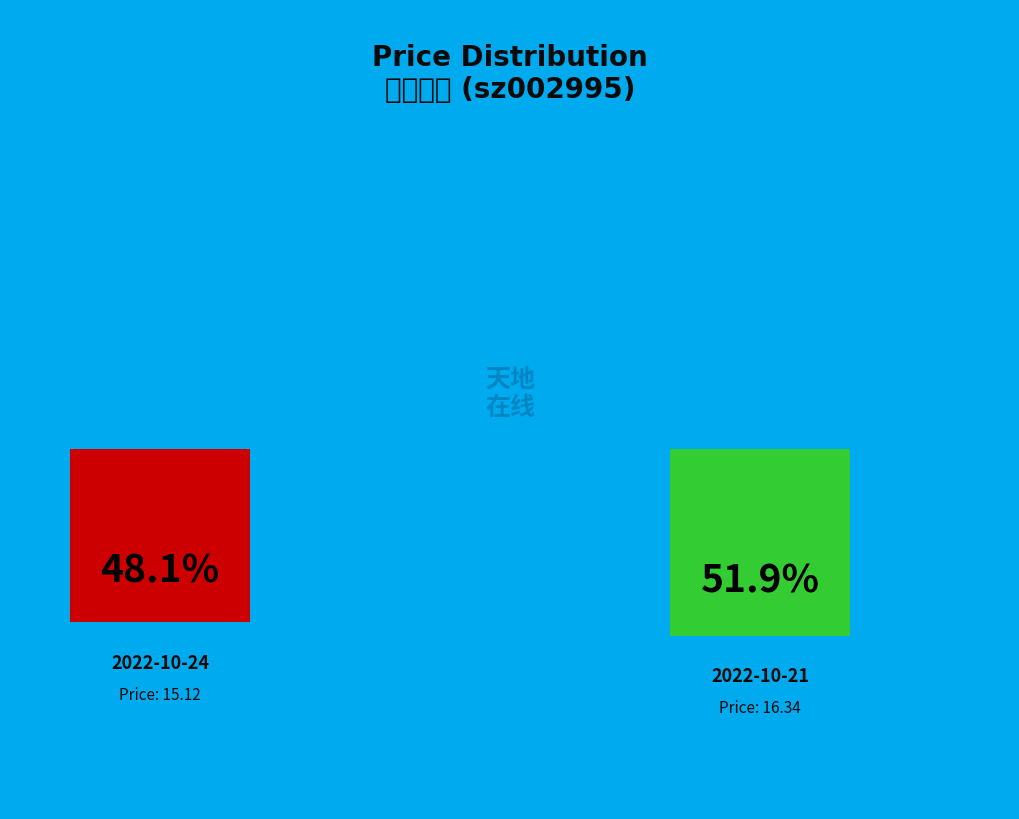

Rank the categories by value from highest to lowest.

2022-10-21, 2022-10-24